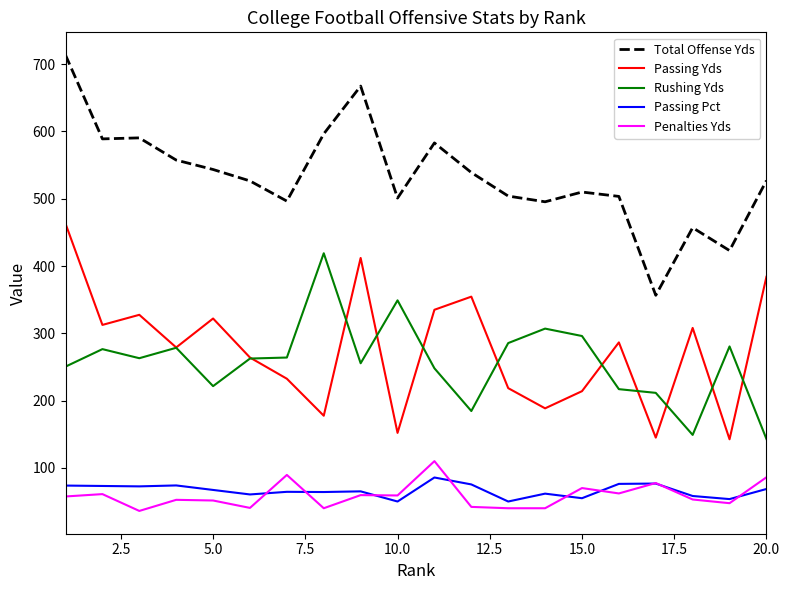

True or false: Total Offense Yds and Penalties Yds cross at least once.

False